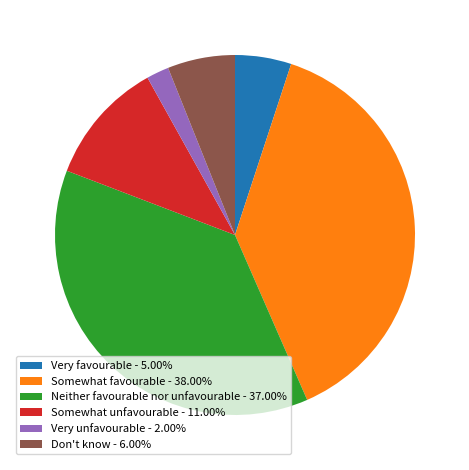

How many segments does this pie chart have?

6